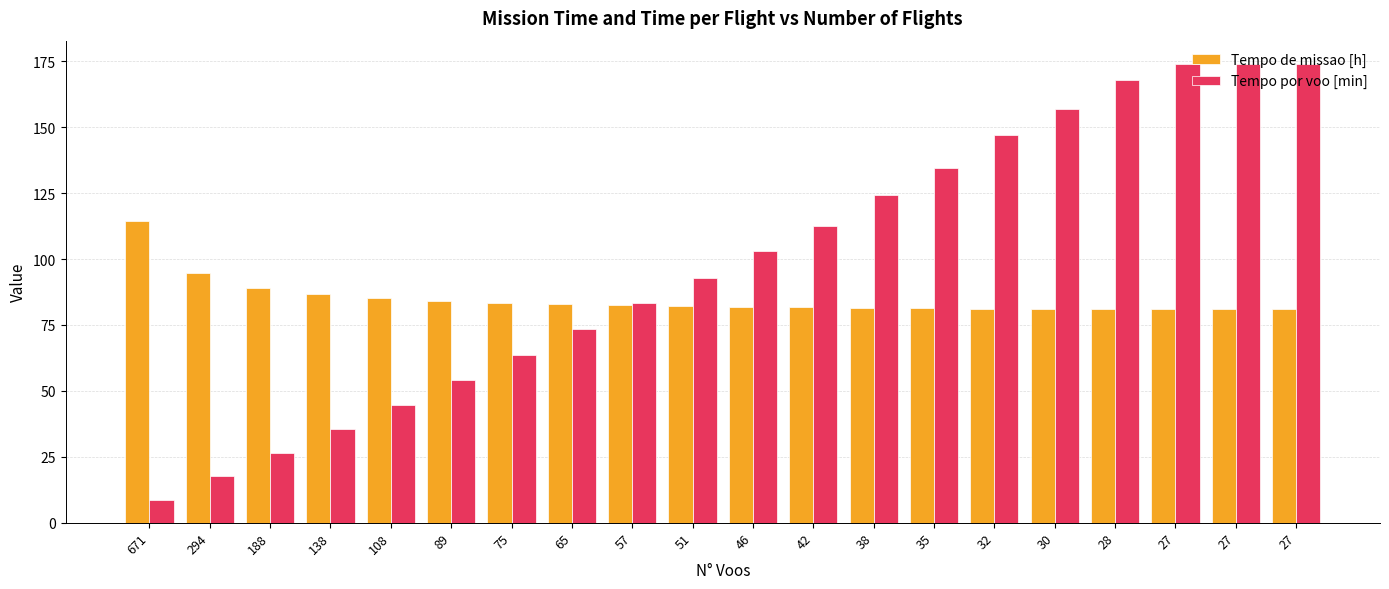

What is the difference between the maximum and minimum values in the Tempo por voo [min] series?

165.5